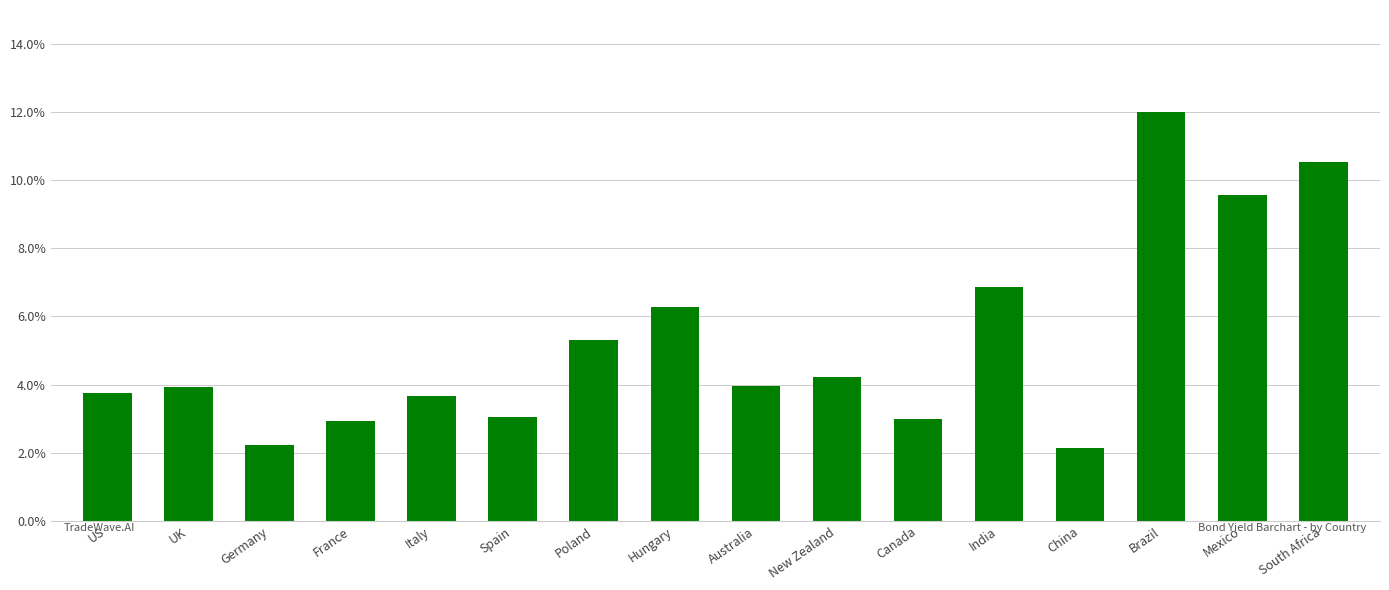

What position from the left is South Africa?

16